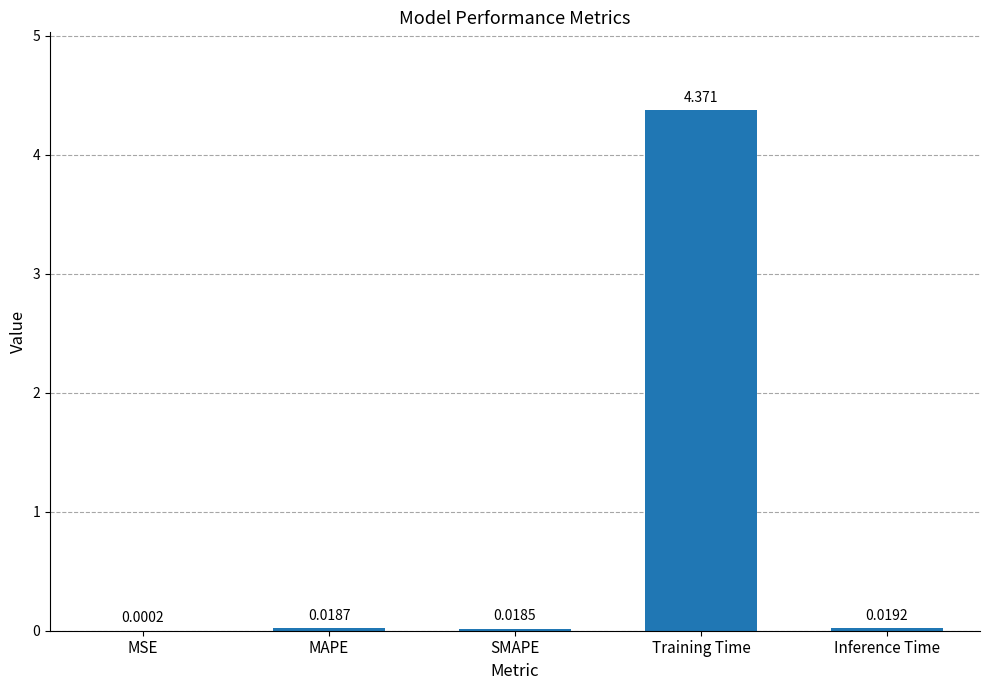

Between SMAPE and MAPE, which is larger?

MAPE